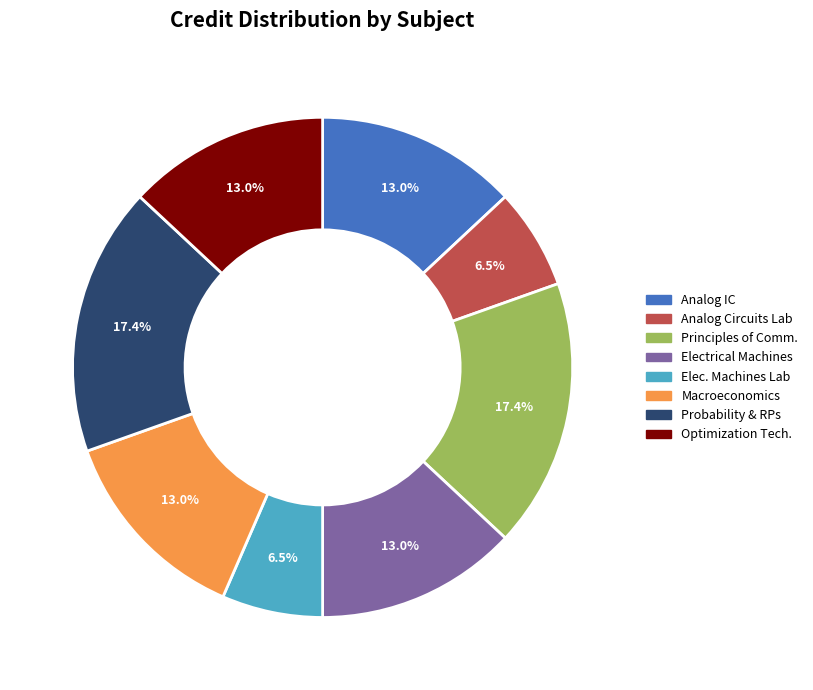

Combined, do Analog IC and Elec. Machines Lab account for over 50%?

No